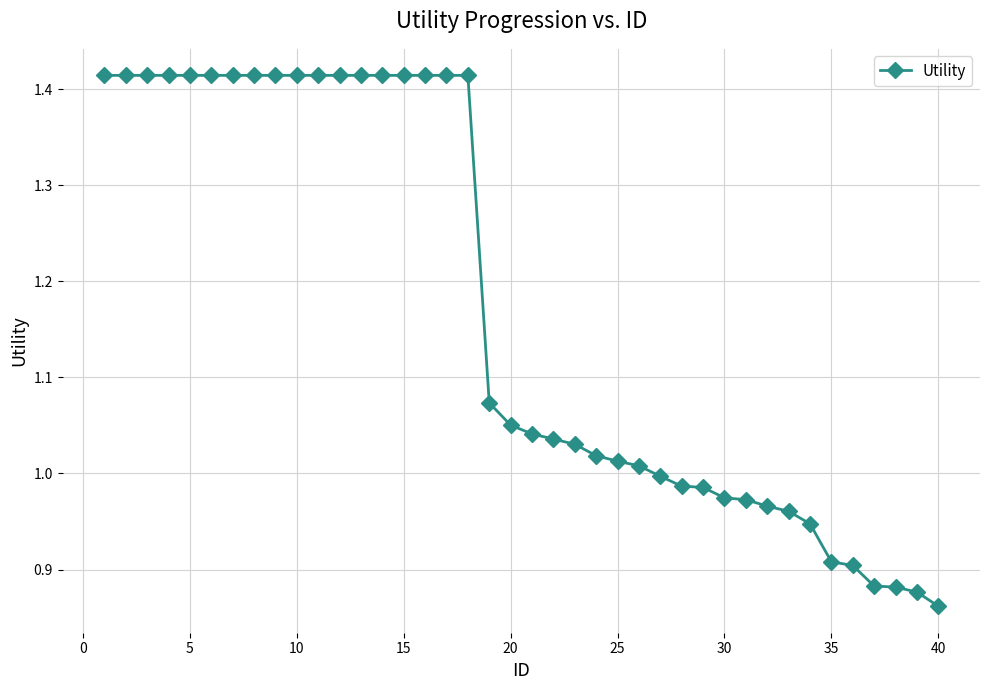

What is the difference between the maximum and second lowest values?

0.5